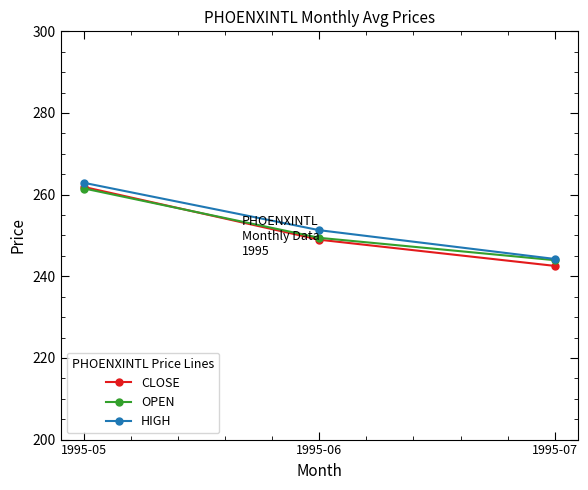

What are all the series names shown in the legend?

CLOSE, OPEN, HIGH